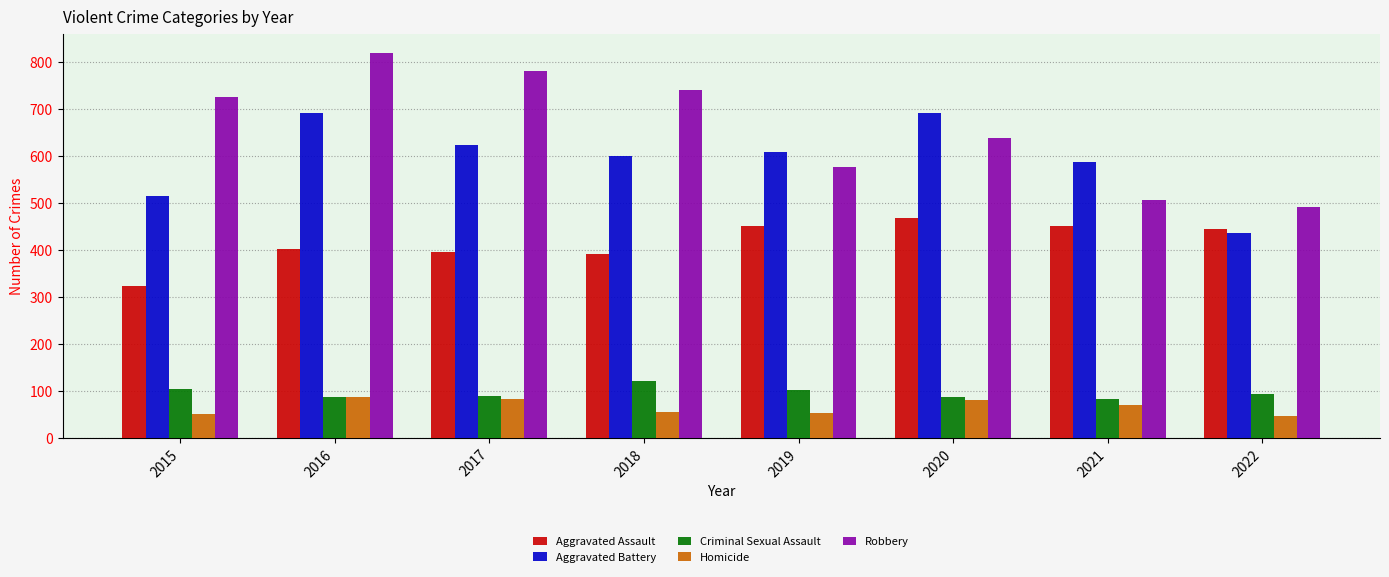

The value of Aggravated Assault at 2022 is 444. True or false?

True